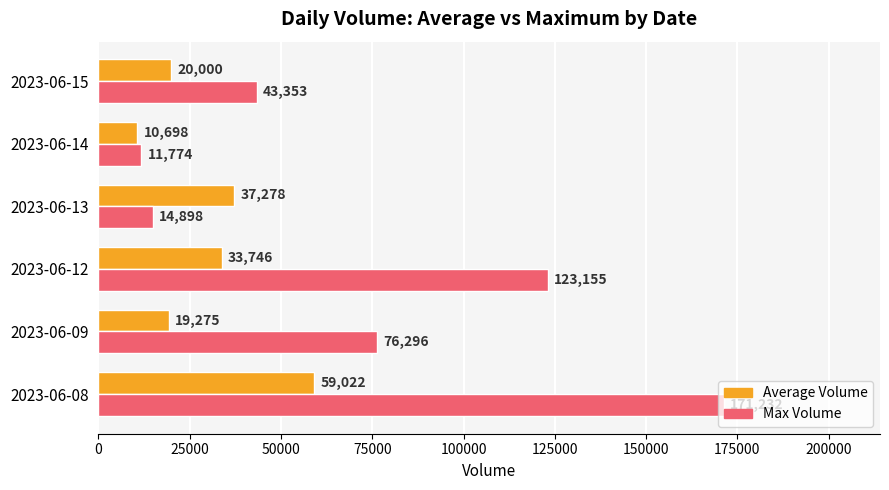

What is the minimum value for Average Volume?

10698